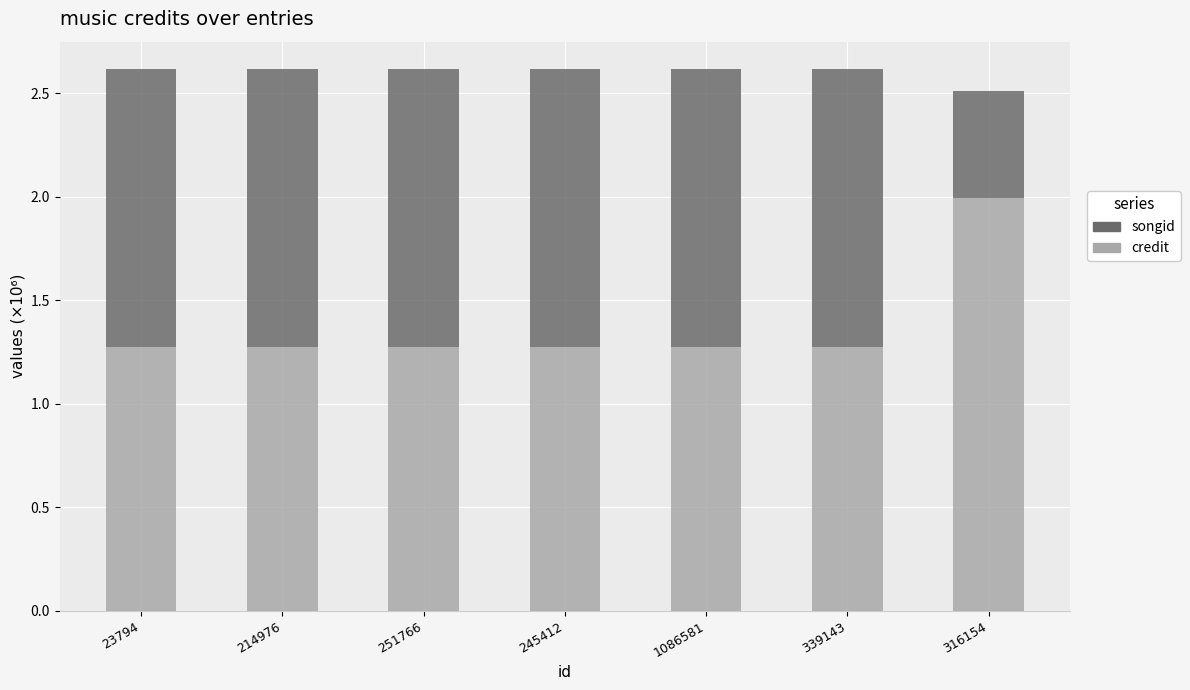

What is the total value across all series at 245412?

2.6